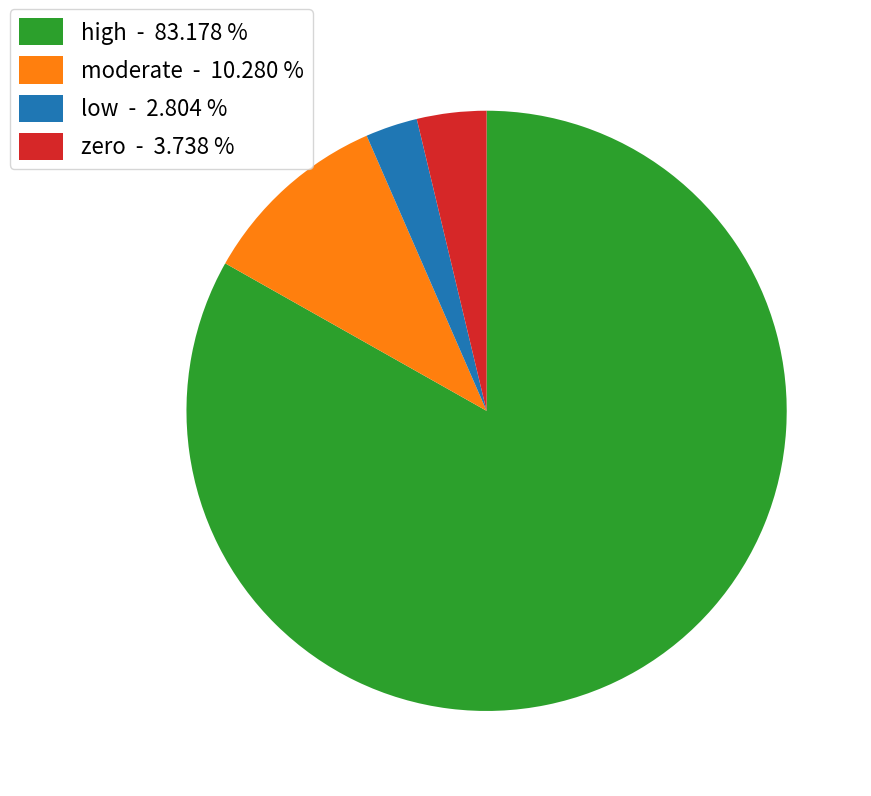

Which slice is the smallest?

low